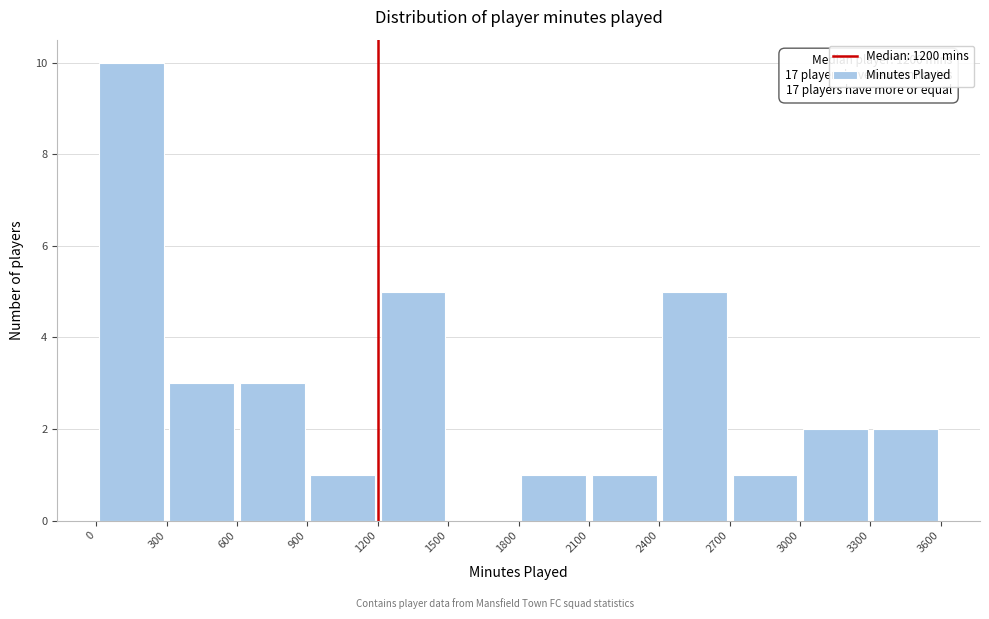

Over which range of the x-axis is the bar tallest?

0 to 300